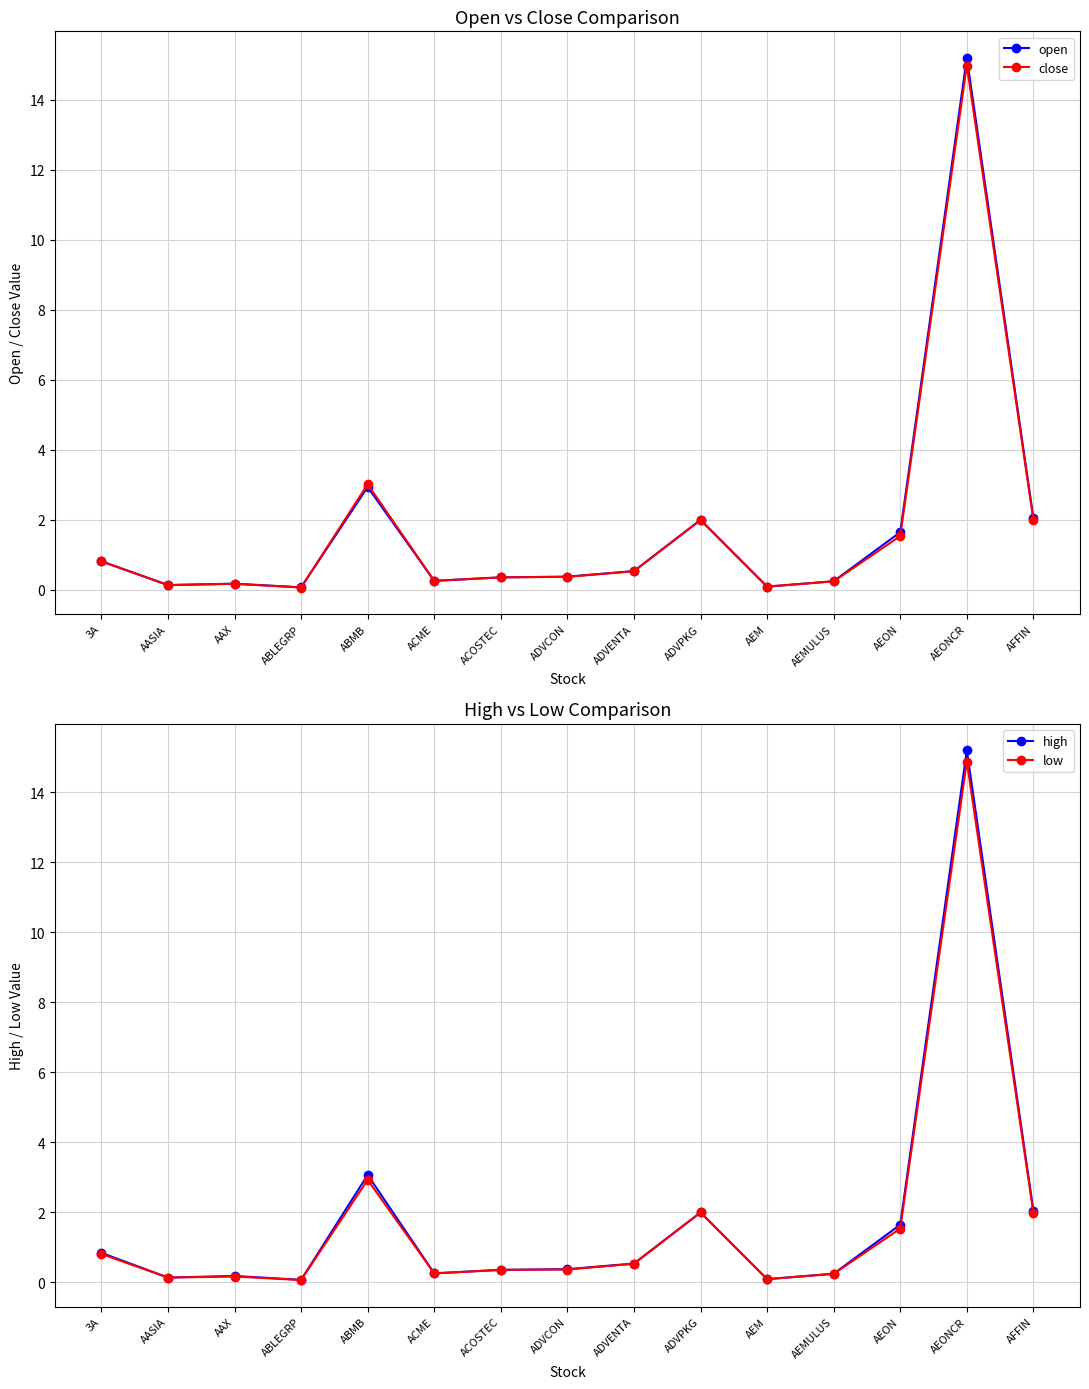

At how many categories does at least one series exceed 1?

5